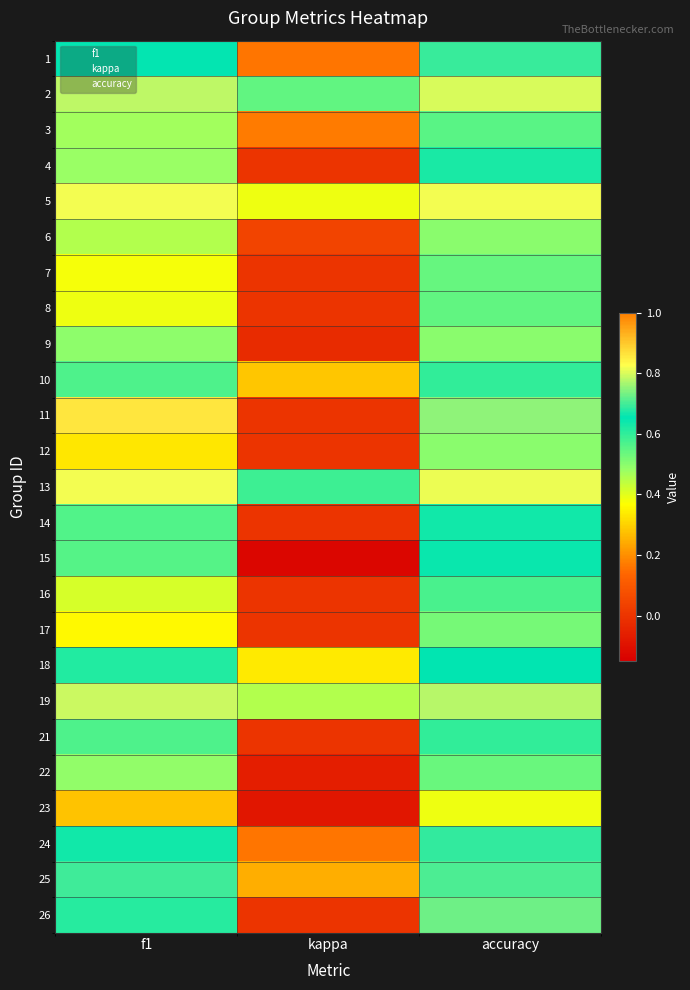

Reading left to right, transcribe all the data shown in this chart.

1: 0.7	0.2	0.7
2: 0.8	0.5	0.8
3: 0.5	0.2	0.6
4: 0.5	0.0	0.6
5: 0.8	0.4	0.8
6: 0.5	0.0	0.5
7: 0.4	0.0	0.5
8: 0.4	0.0	0.5
9: 0.5	-0.0	0.5
10: 0.6	0.3	0.6
11: 0.9	0.0	0.8
12: 0.3	0.0	0.5
13: 0.8	0.6	0.8
14: 0.6	0.0	0.6
15: 0.6	-0.1	0.6
16: 0.4	0.0	0.6
17: 0.4	0.0	0.5
18: 0.6	0.3	0.7
19: 0.8	0.5	0.8
21: 0.6	0.0	0.6
22: 0.5	-0.1	0.5
23: 0.3	-0.1	0.4
24: 0.6	0.2	0.7
25: 0.7	0.2	0.7
26: 0.6	0.0	0.7